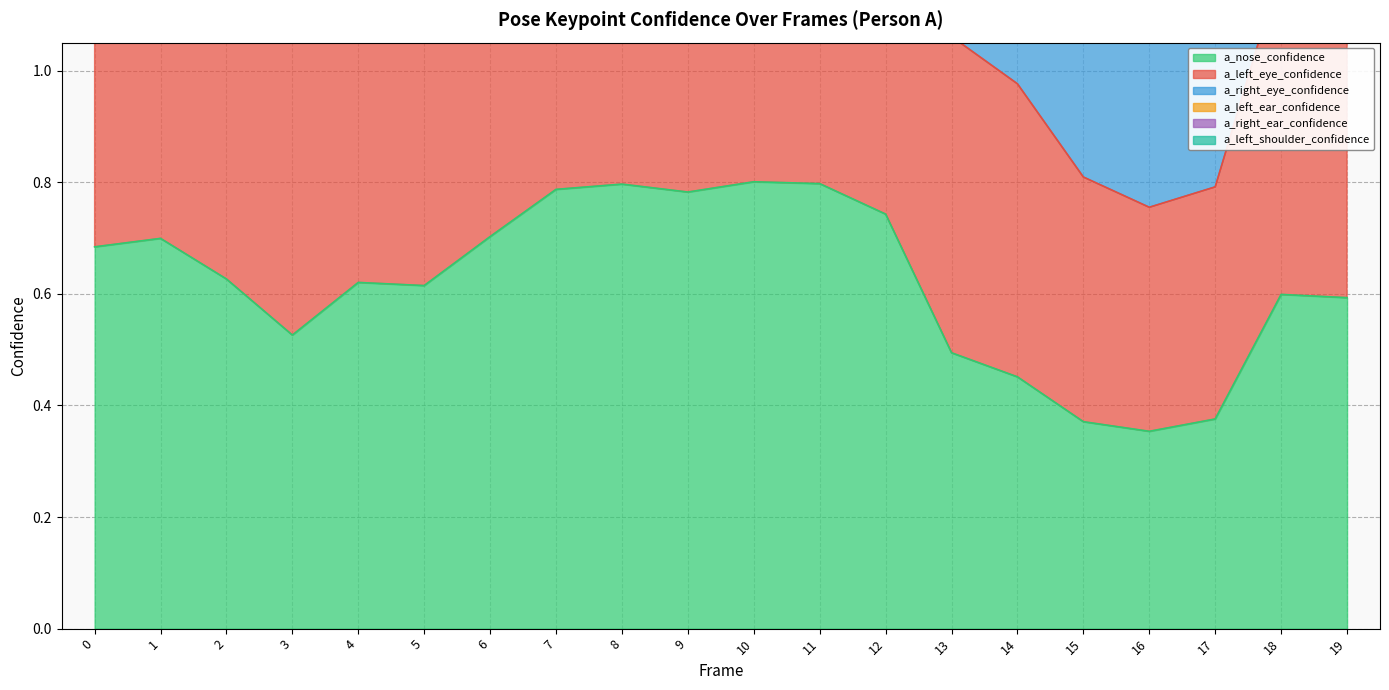

How many interior local valleys does the a_nose_confidence series have?

4